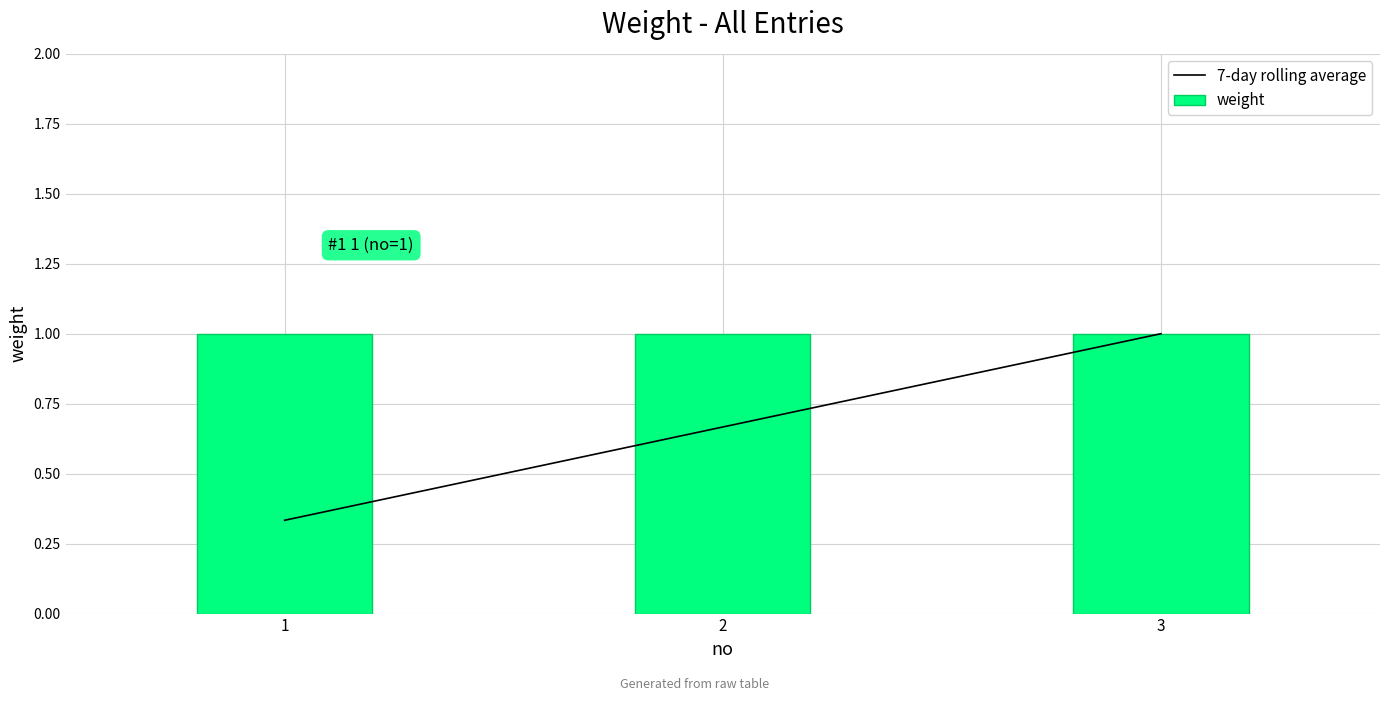

What is the value of the weight bar at the 2nd from the left?

1.0